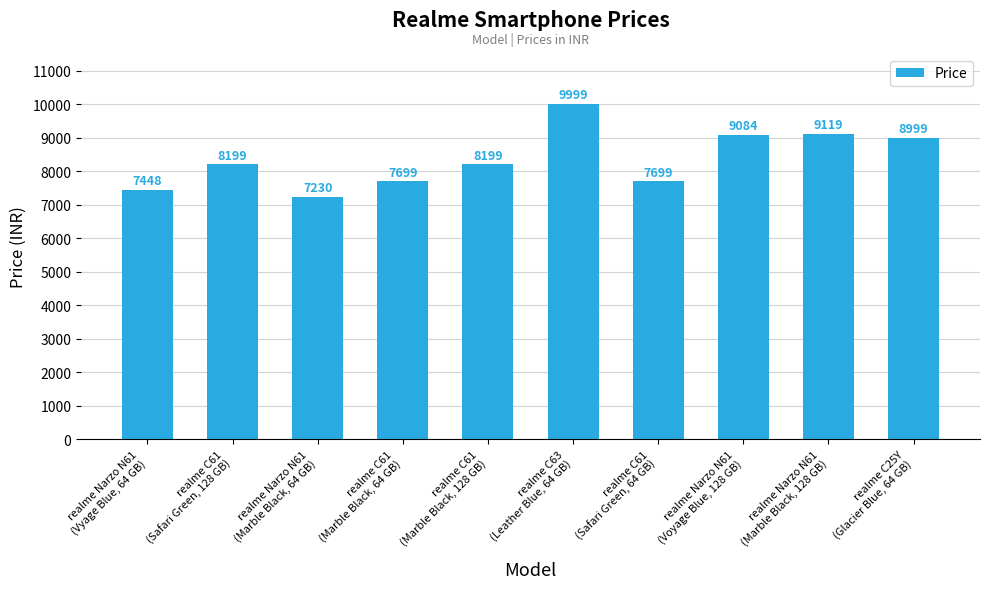

What is the value of the 9th bar from the left?

9119